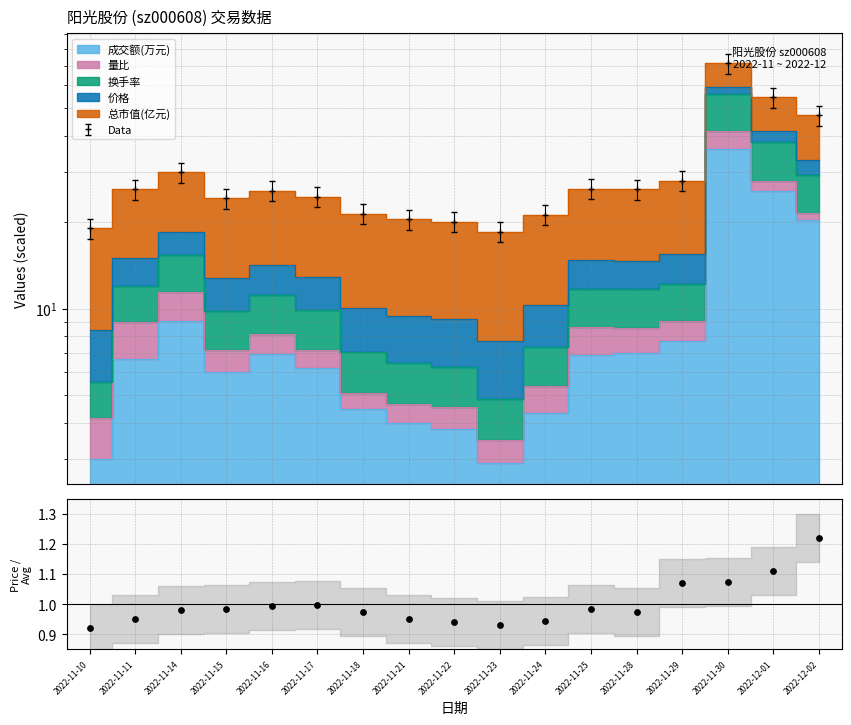

Which has a higher value, 2022-11-17 or 2022-11-21?

2022-11-17